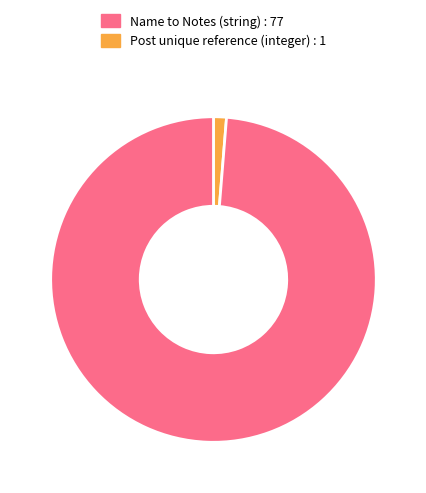

How many segments does this pie chart have?

2